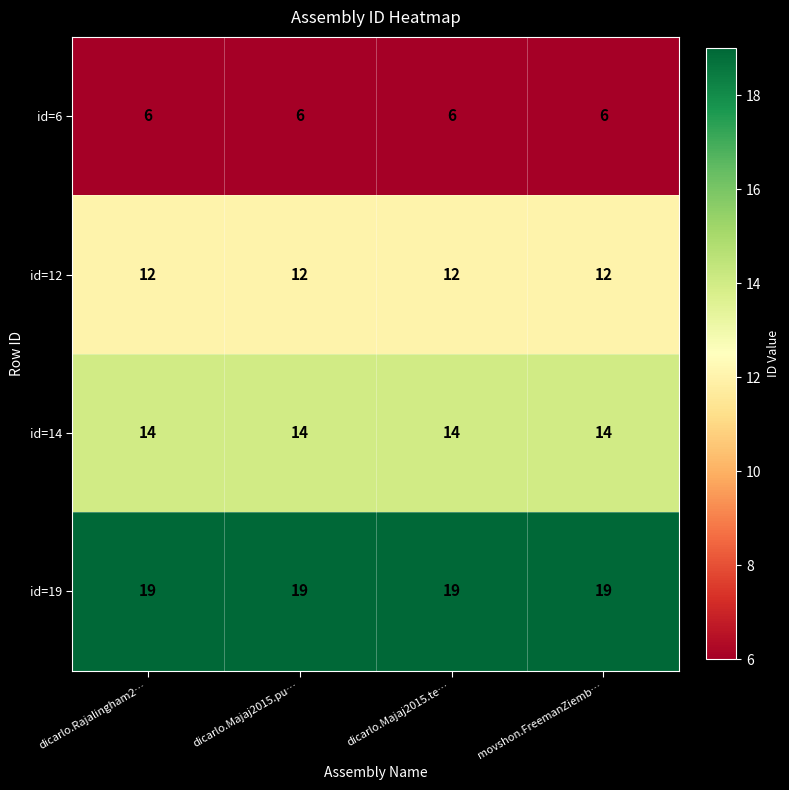

At how many categories does at least one series exceed 7?

4